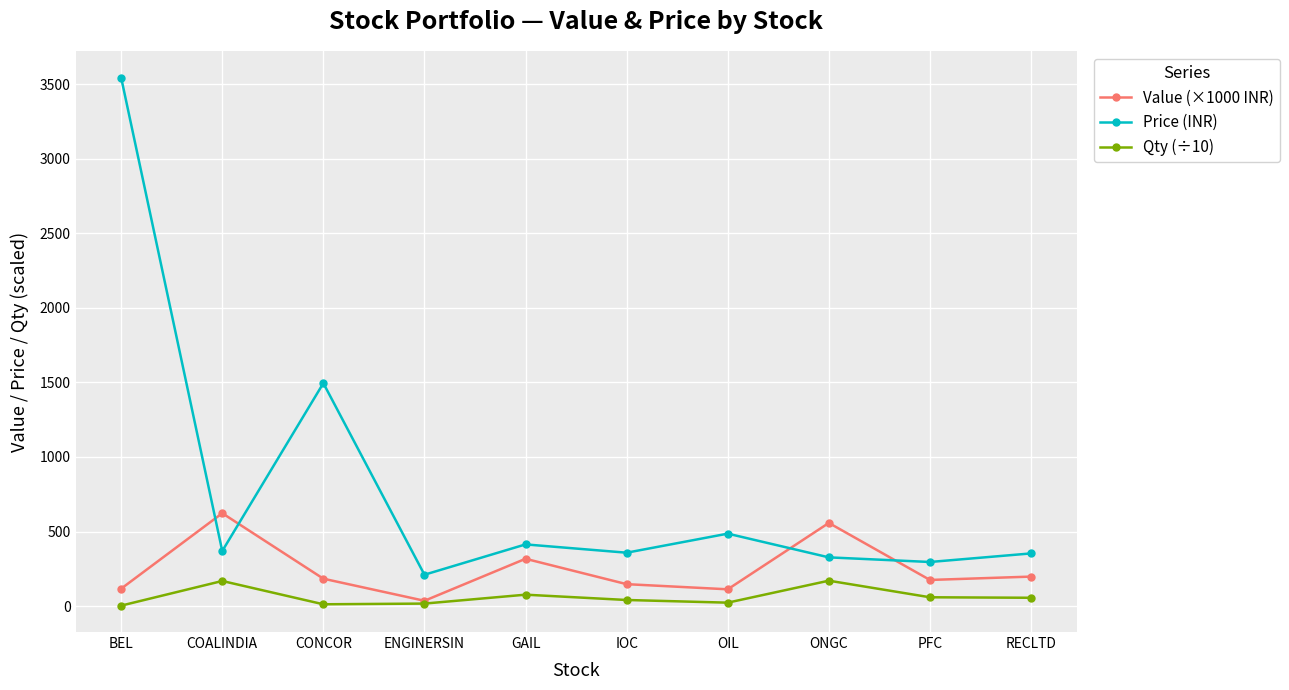

What is the difference between the highest and lowest values at IOC?

317.1